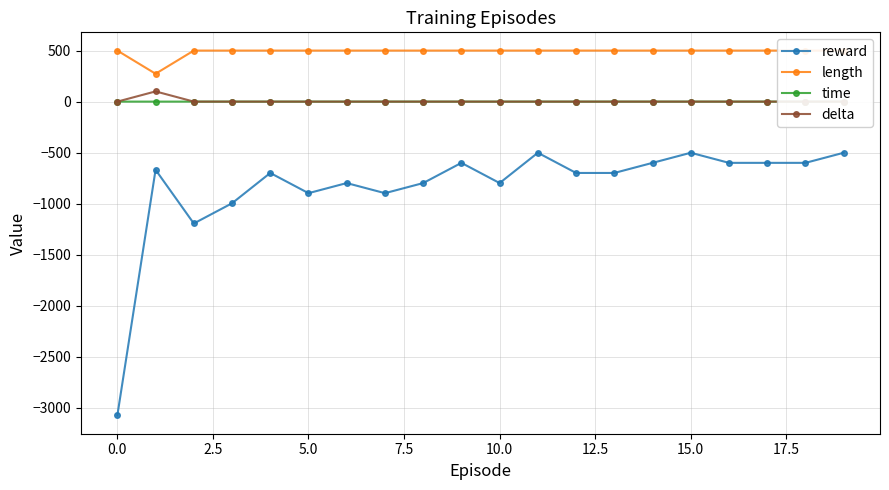

True or false: delta and reward cross at least once.

False